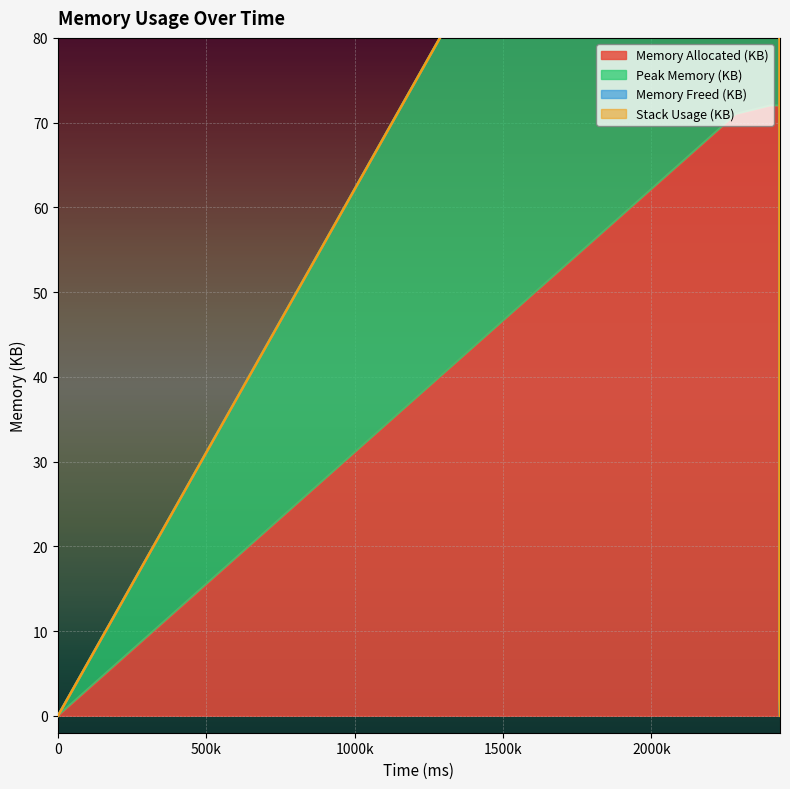

Which series has the widest spread of values?

Peak Memory (KB)